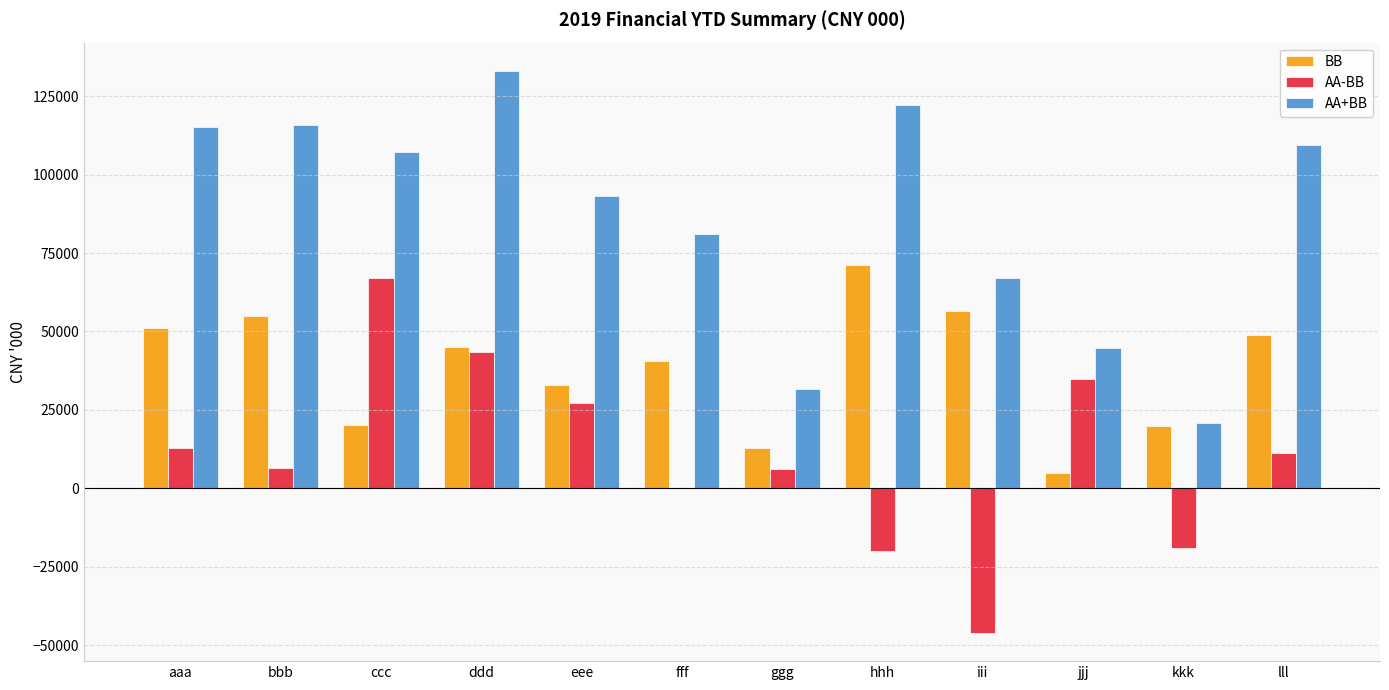

At which label is BB closest to 38044?

fff